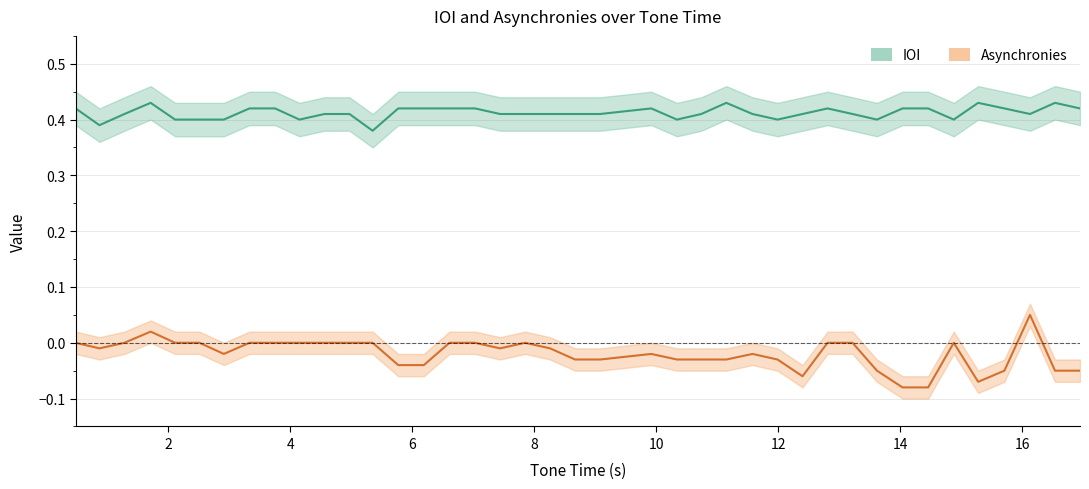

List the series in order of their overall mean, lowest first.

Asynchornies, IOI